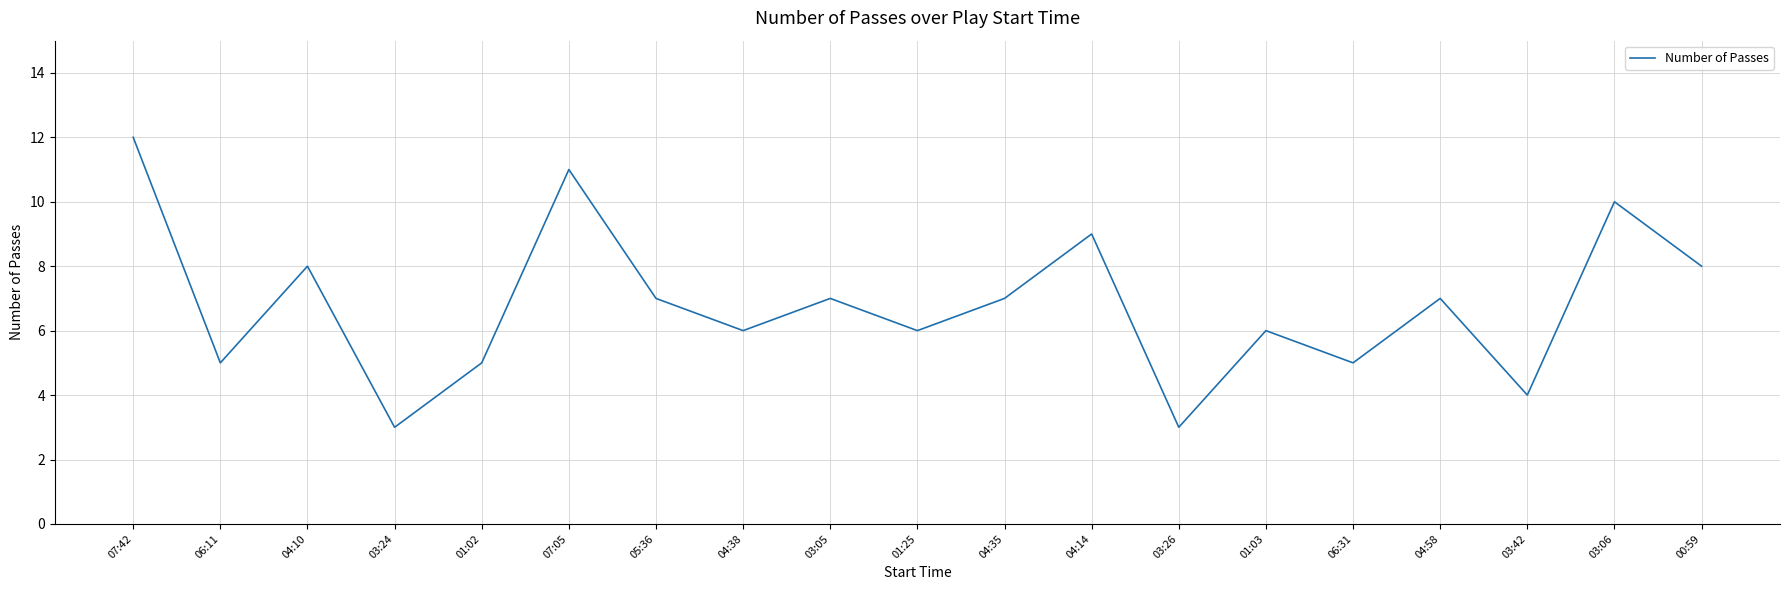

What is the ratio of the value at 06:31 to the value at 01:02?

1.0